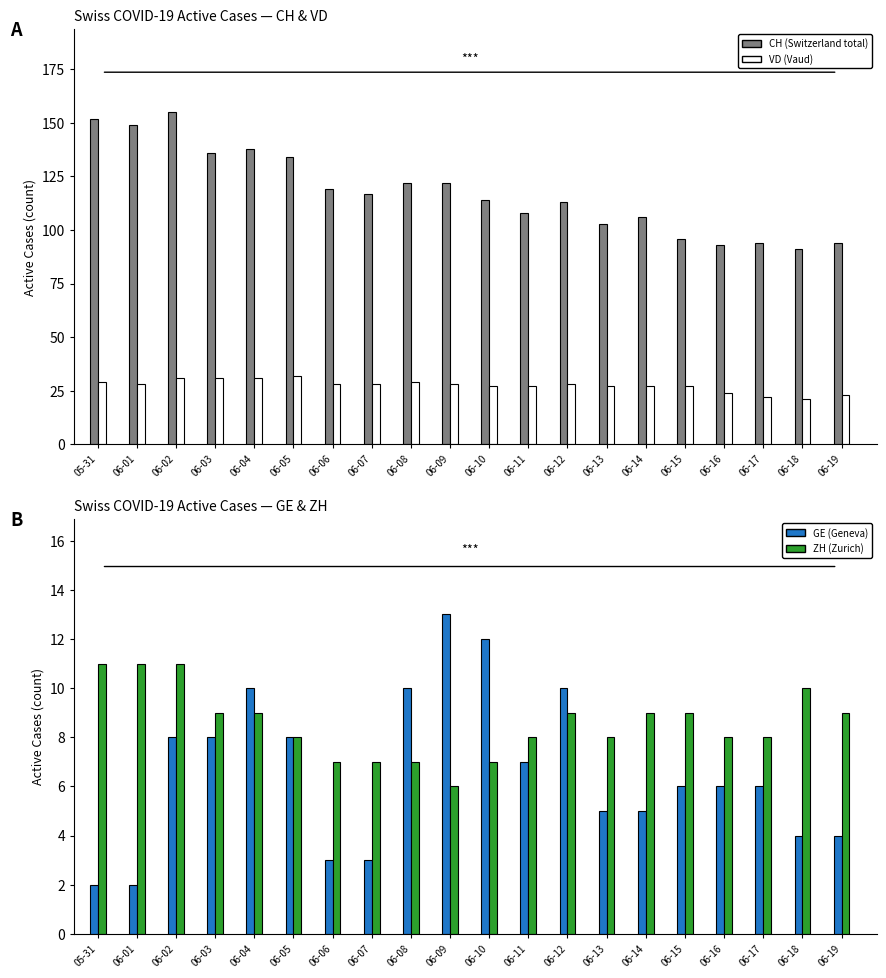

Rank the series at 06-02 from highest to lowest value.

CH, VD, ZH, GE